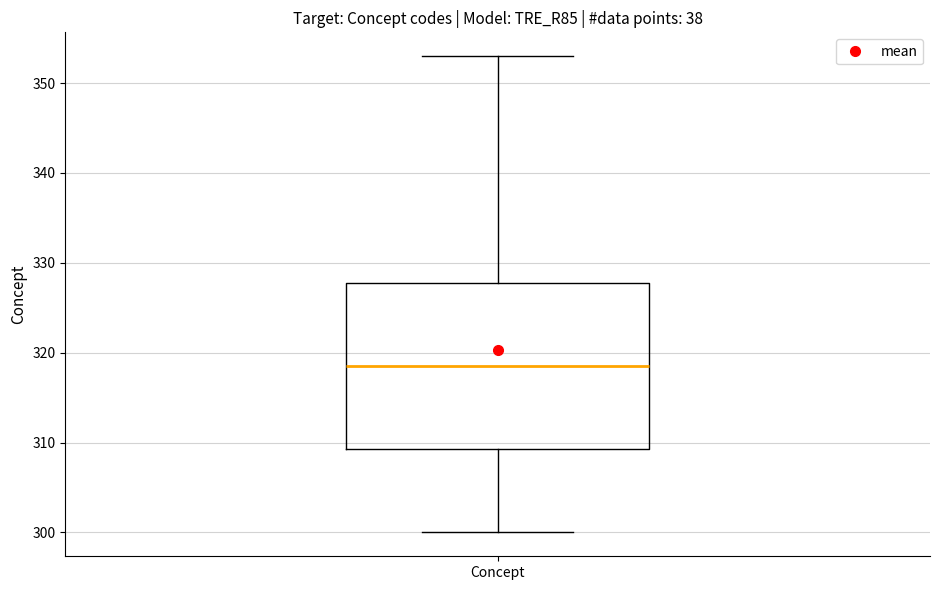

Where does the lower whisker of the box for Concept end on the y-axis? The values are not printed on the chart, so give them approximately, as read against the axis.

300